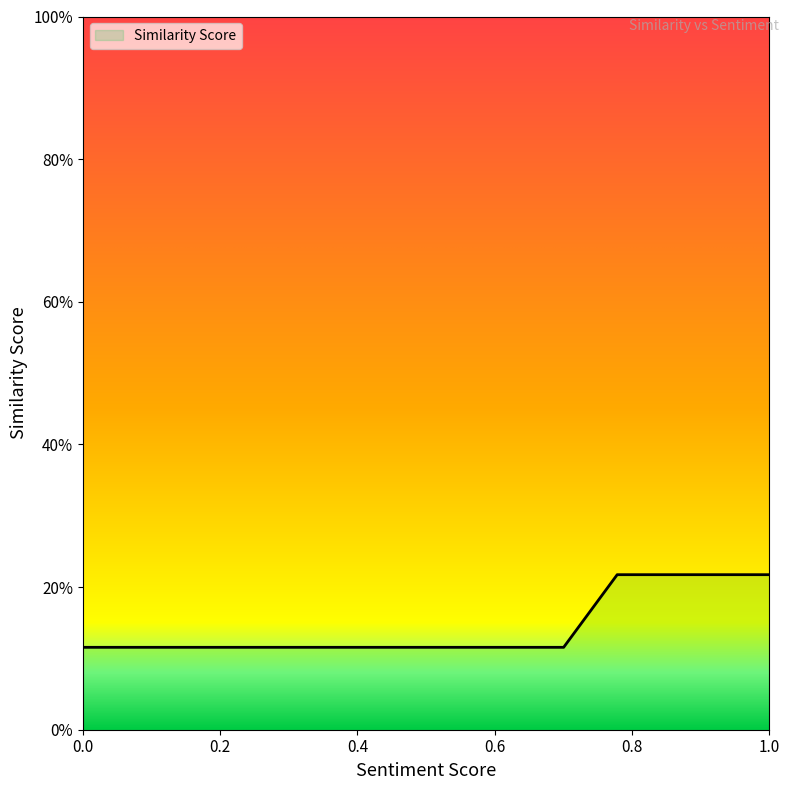

True or false: the data has more than 1 interior local peaks.

False